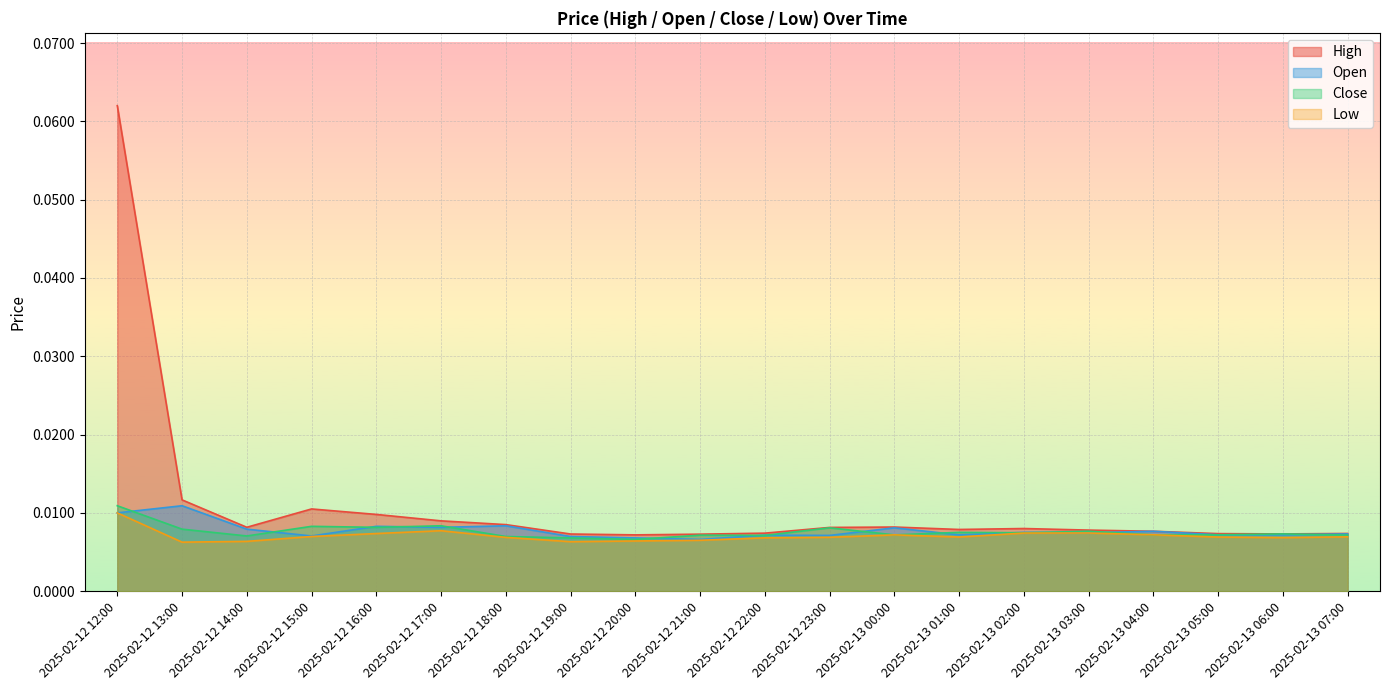

True or false: Low and Close intersect in this chart.

False